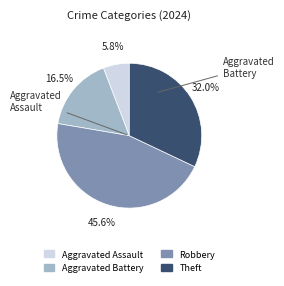

Is there any slice that represents more than half of the pie?

No